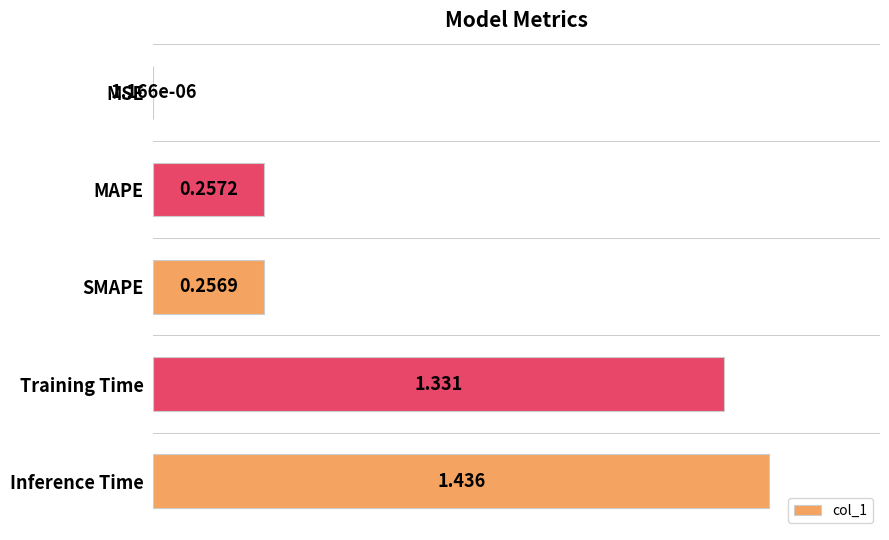

How many series are shown in this chart?

1